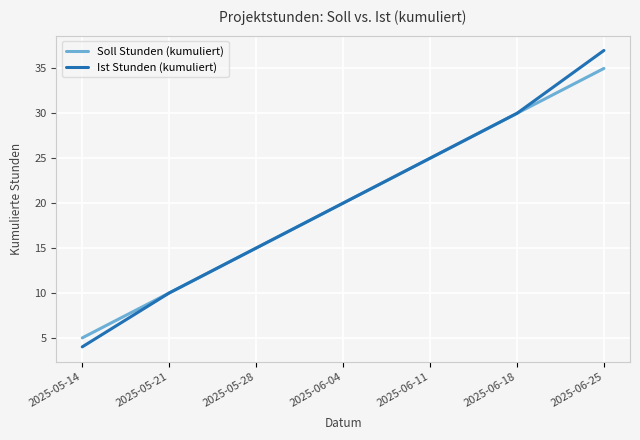

What is the difference between the maximum and minimum values in the Ist Stunden (kumuliert) series?

33